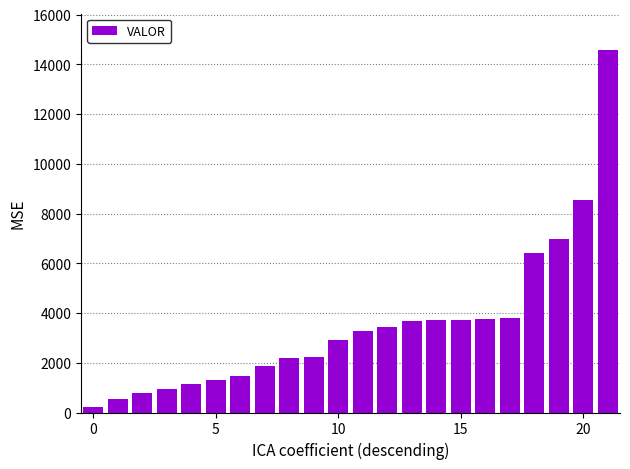

What is the value of the 17th bar from the left?

3759.2